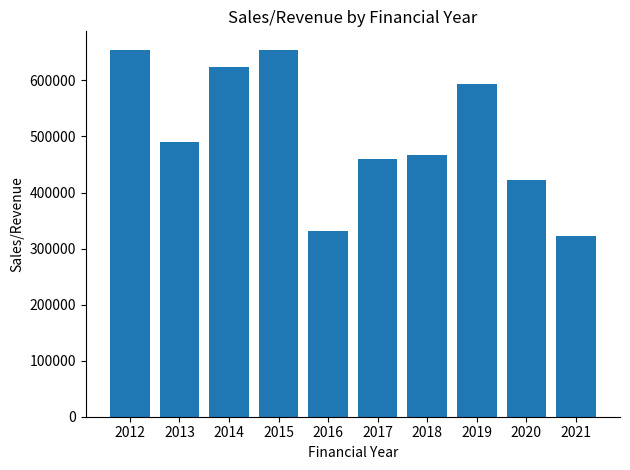

True or false: the data shows 696369 at 2020.

False